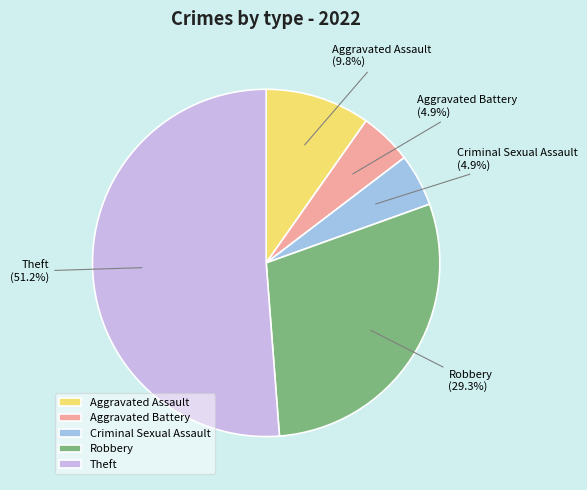

Which slice is the largest?

Theft